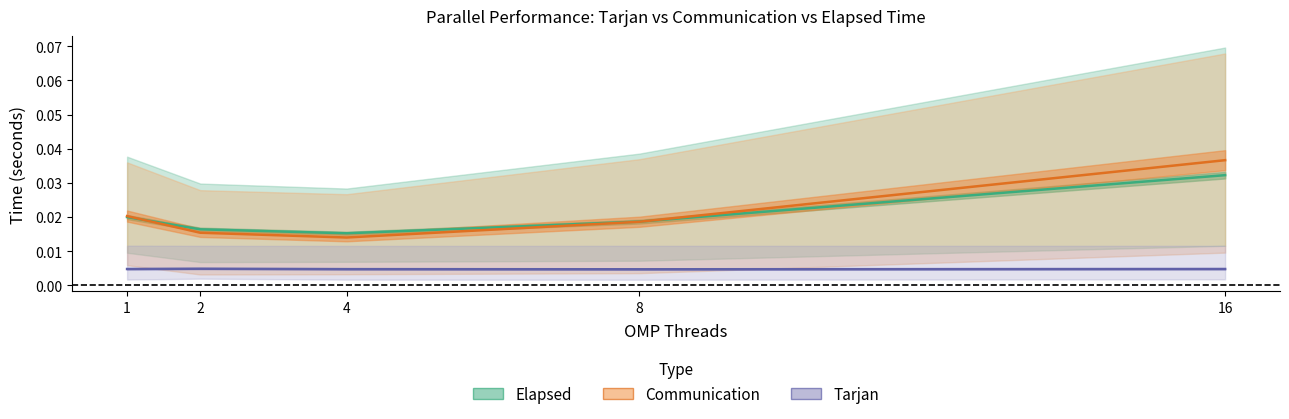

What are all the series names shown in the legend?

Elapsed, Communication, Tarjan